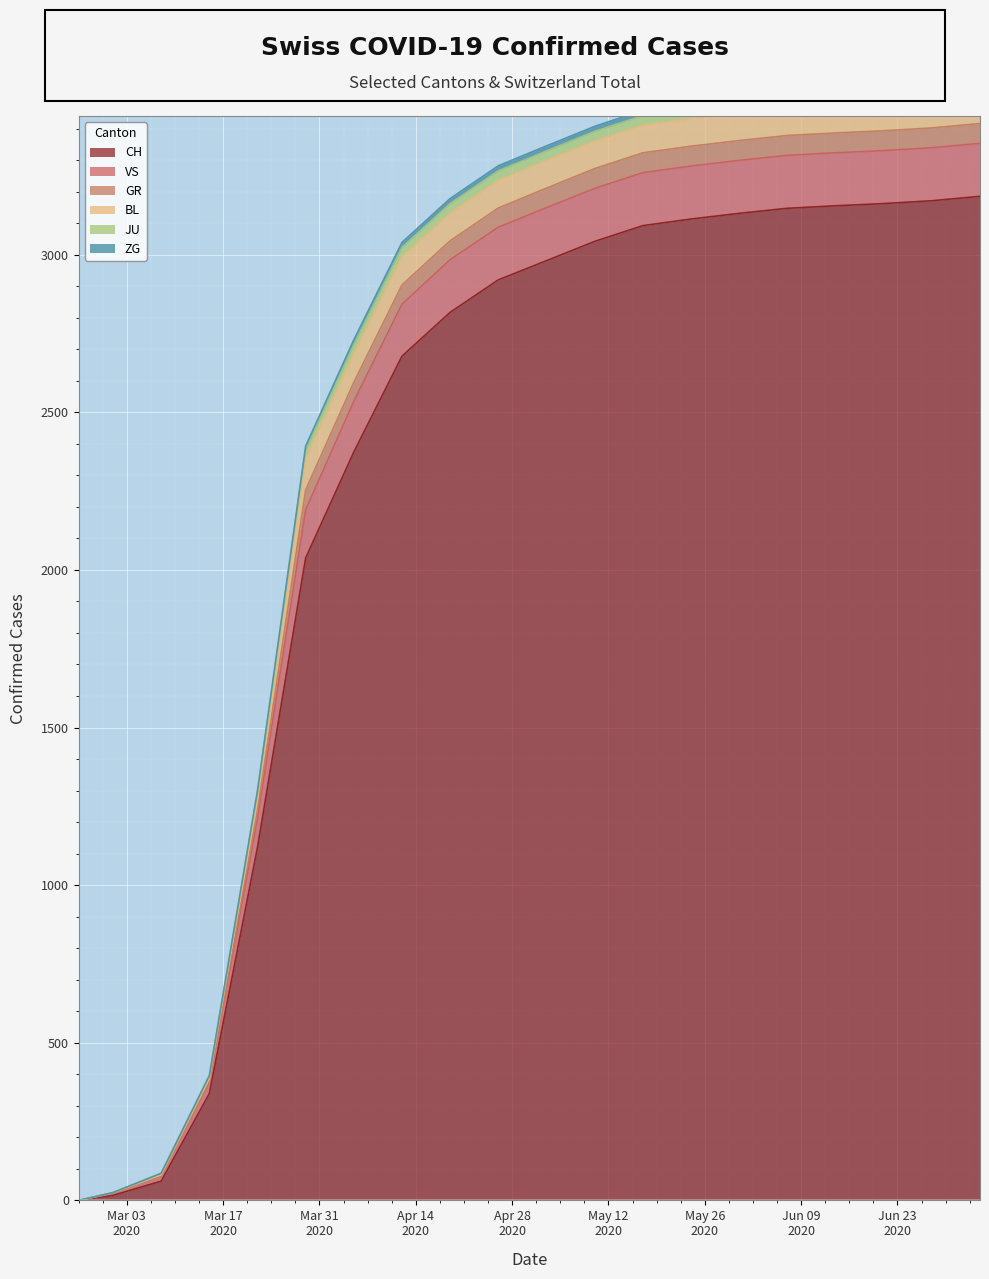

How many data points in VS are less than 3345?

10